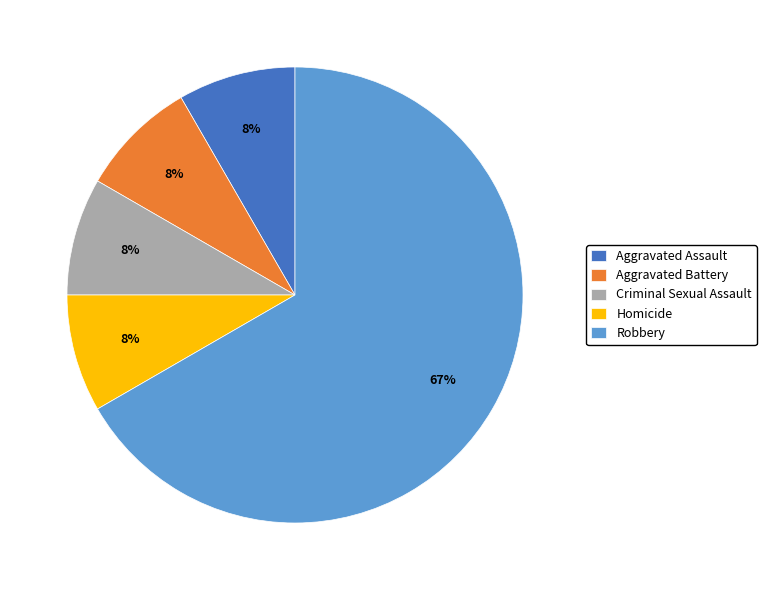

Is there any slice that represents more than half of the pie?

Yes